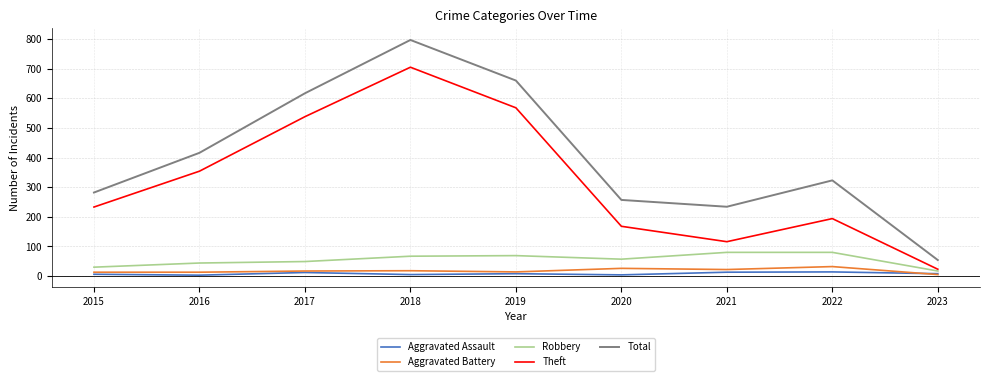

True or false: Total and Robbery cross at least once.

False